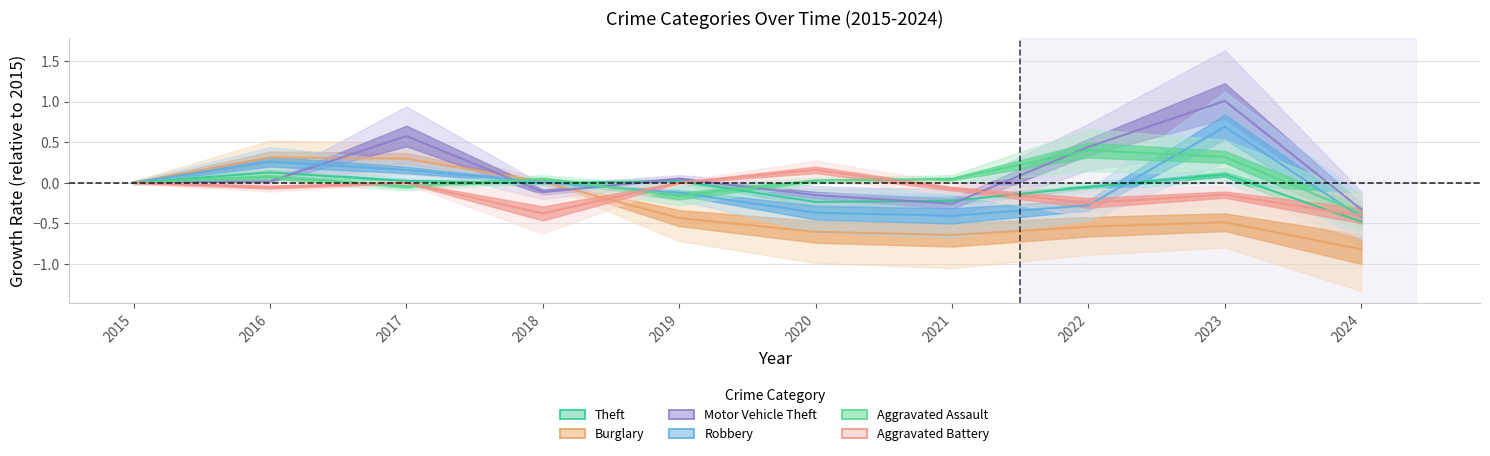

True or false: Aggravated Battery has a value of -0.1 at 2016.

True